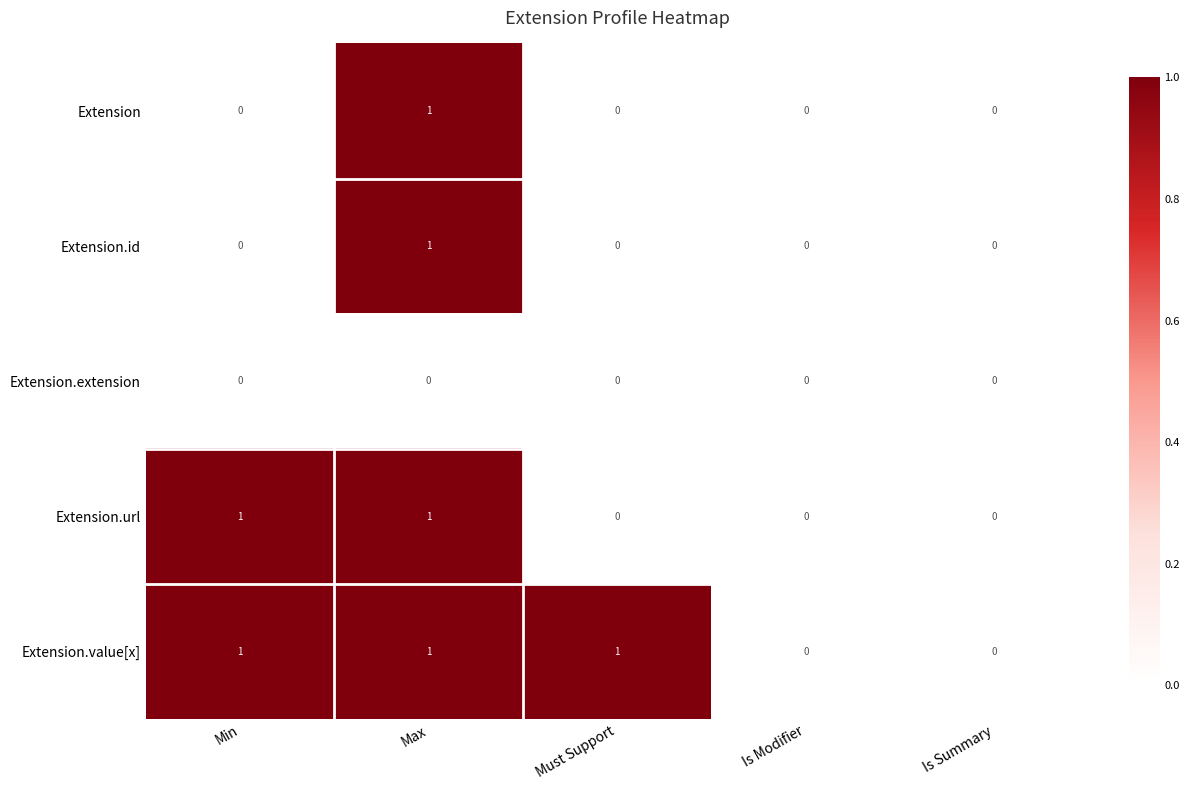

At which category is the sum across all series the highest?

Max